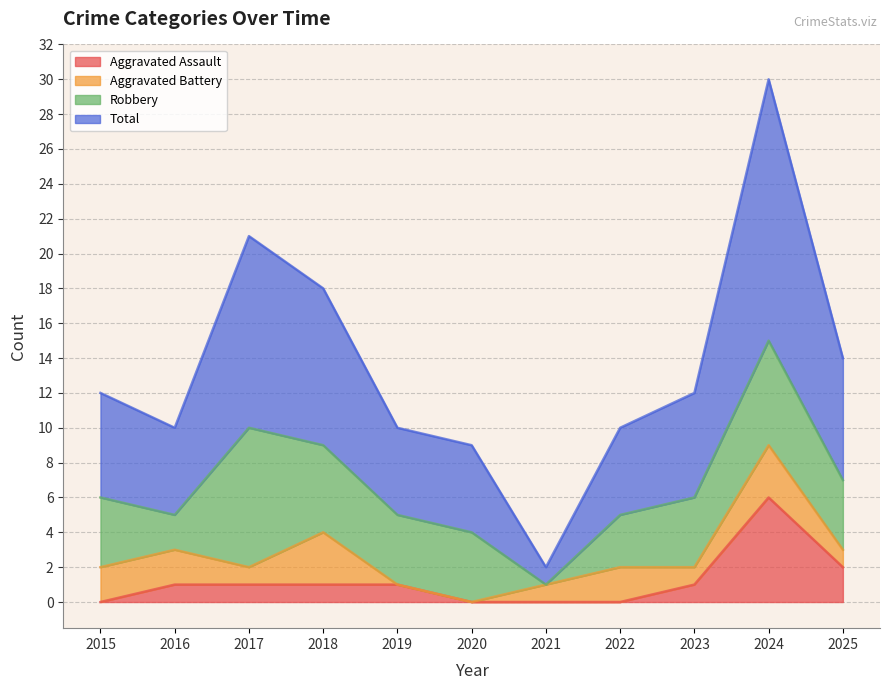

True or false: Aggravated Assault and Total cross at least once.

False